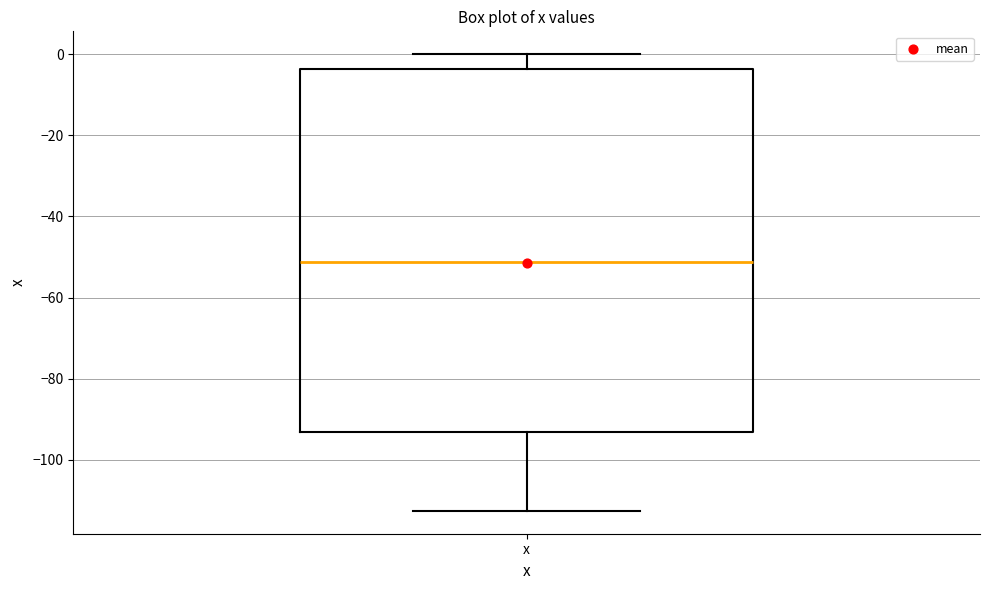

Read this box plot against the y-axis: the position of the median line, the range covered by the box, and the ends of both whiskers. The values are not printed on the chart, so give them approximately, as read against the axis.

median -52, box -94 to -4, whiskers -112 to 0